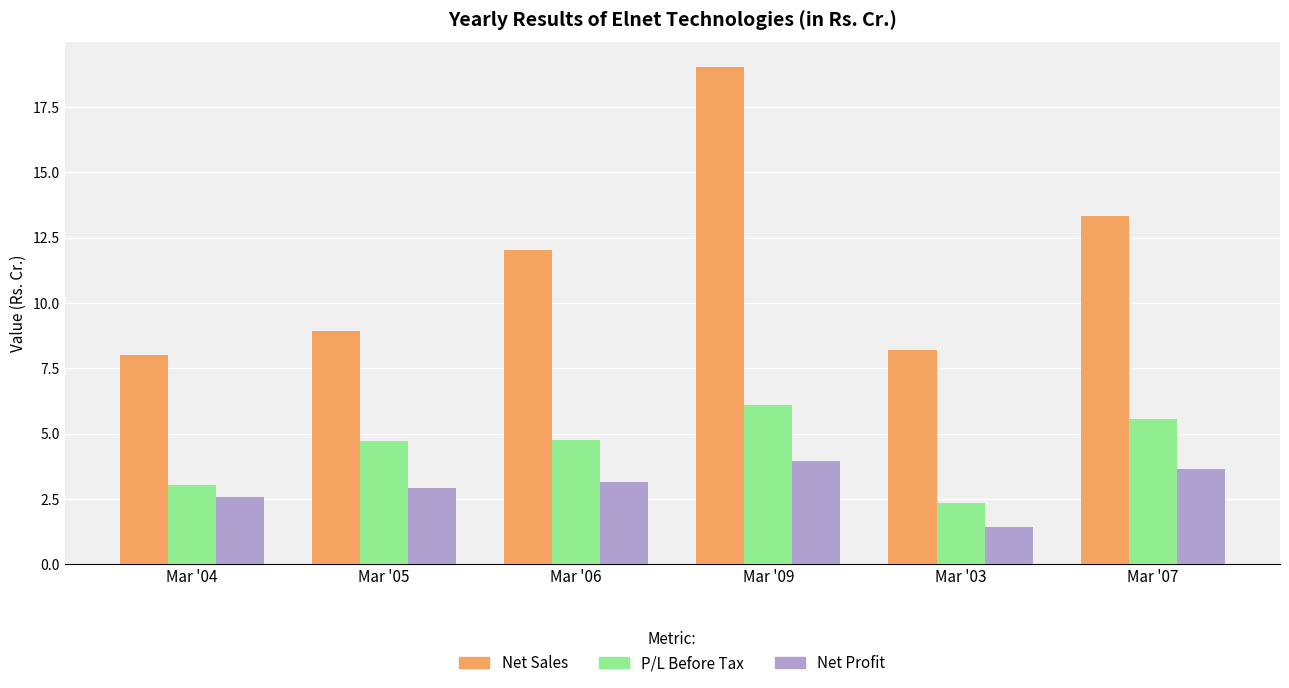

The value of Net Profit at Mar '09 is 7.0. True or false?

False